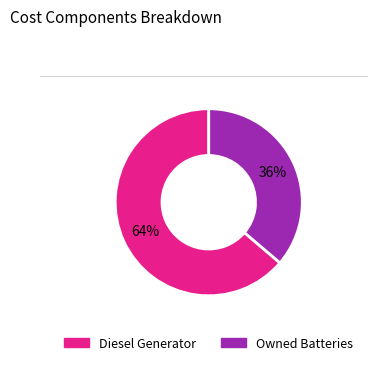

To the nearest percent, what is the average slice percentage?

50%